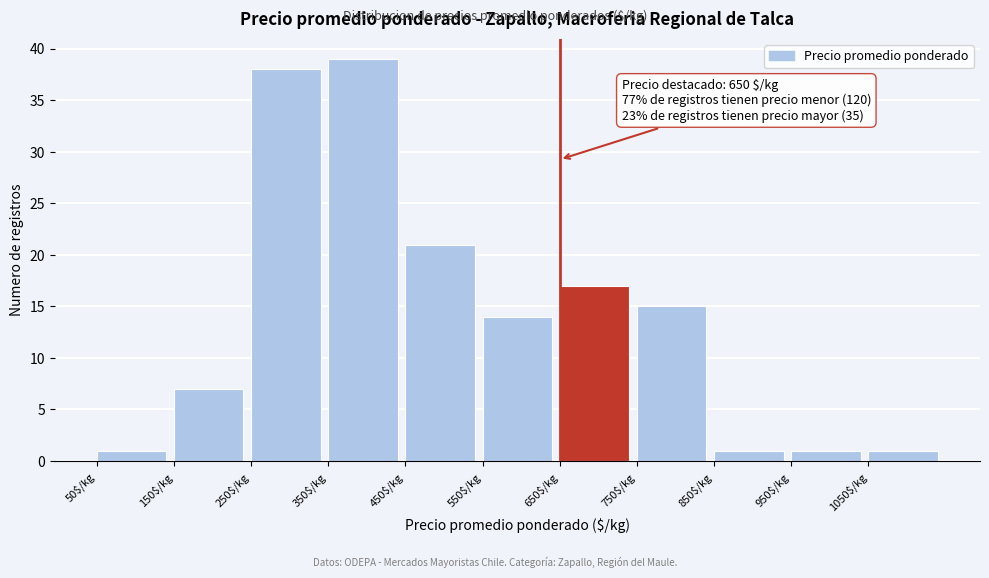

Which range on the x-axis has the tallest bar?

350 to 450